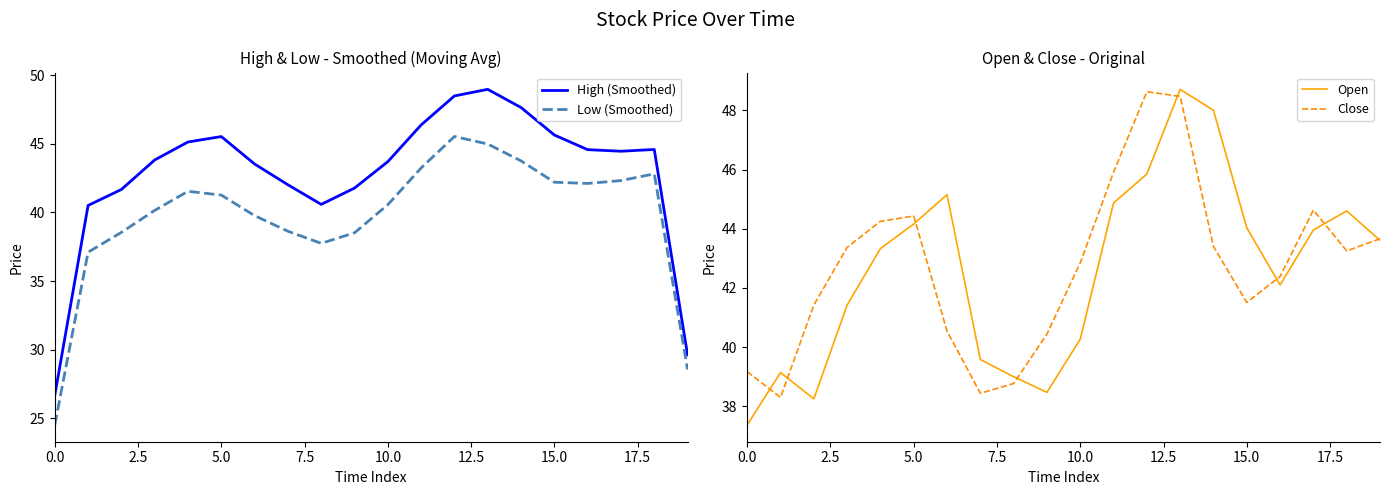

What is the highest value of the Open series?

48.7